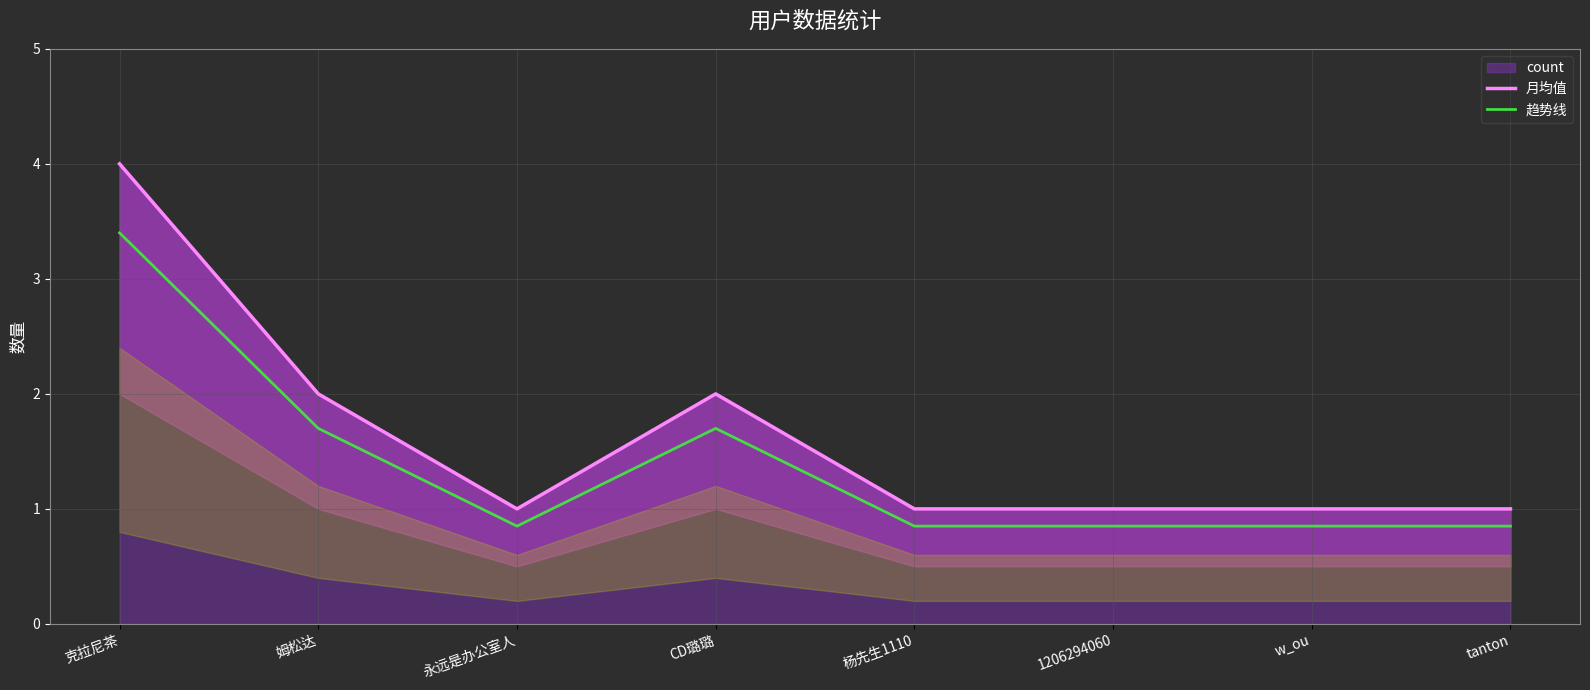

Where is the first local minimum for 月均值?

永远是办公室人